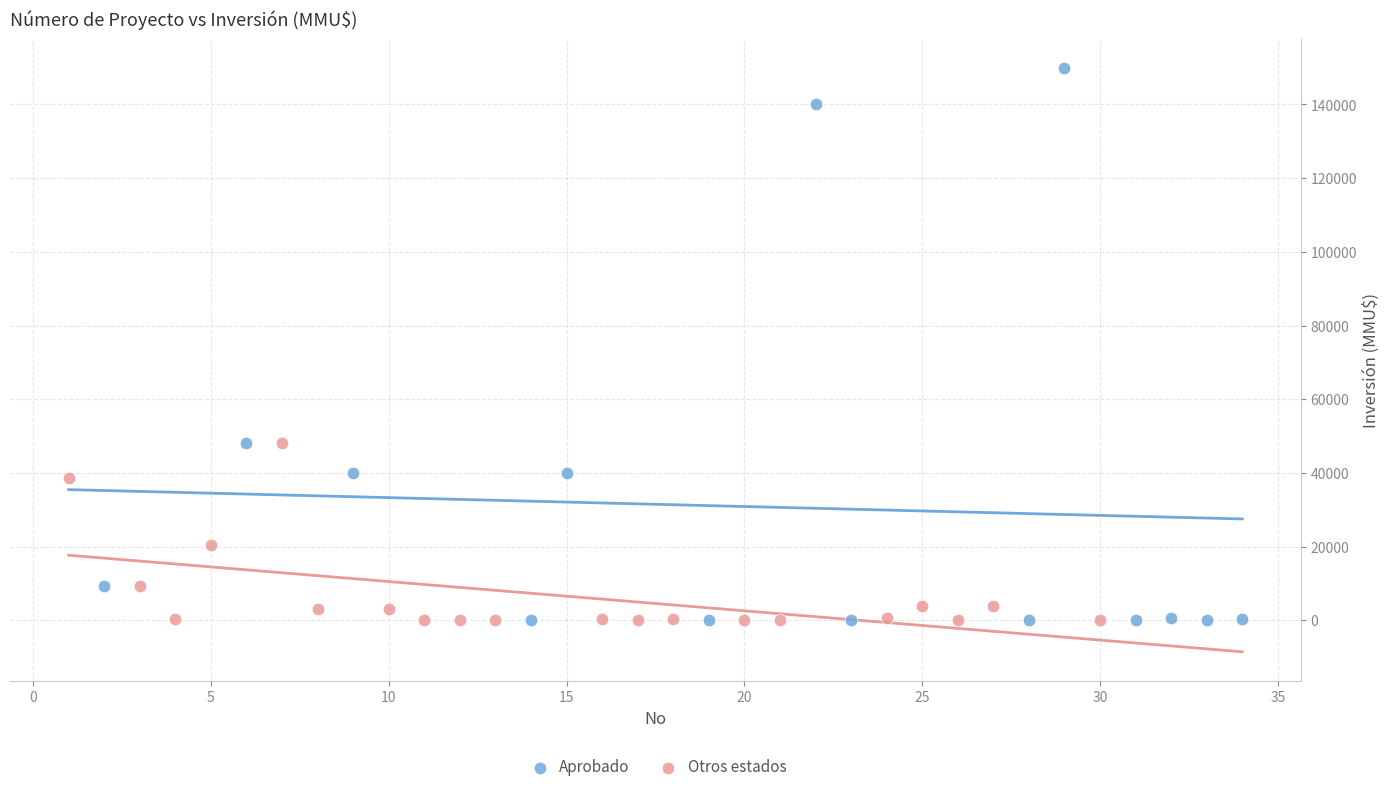

Which series reaches the maximum Y coordinate?

Aprobado